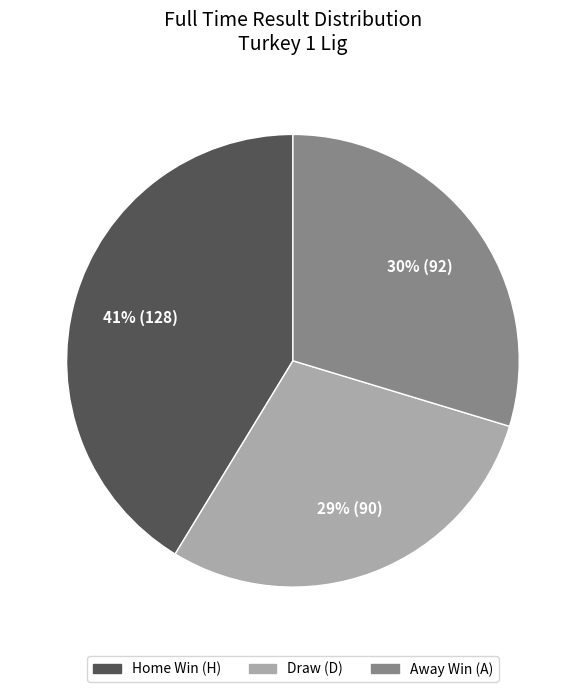

Do Home Win (H) and Away Win (A) together represent more than half of the pie?

Yes